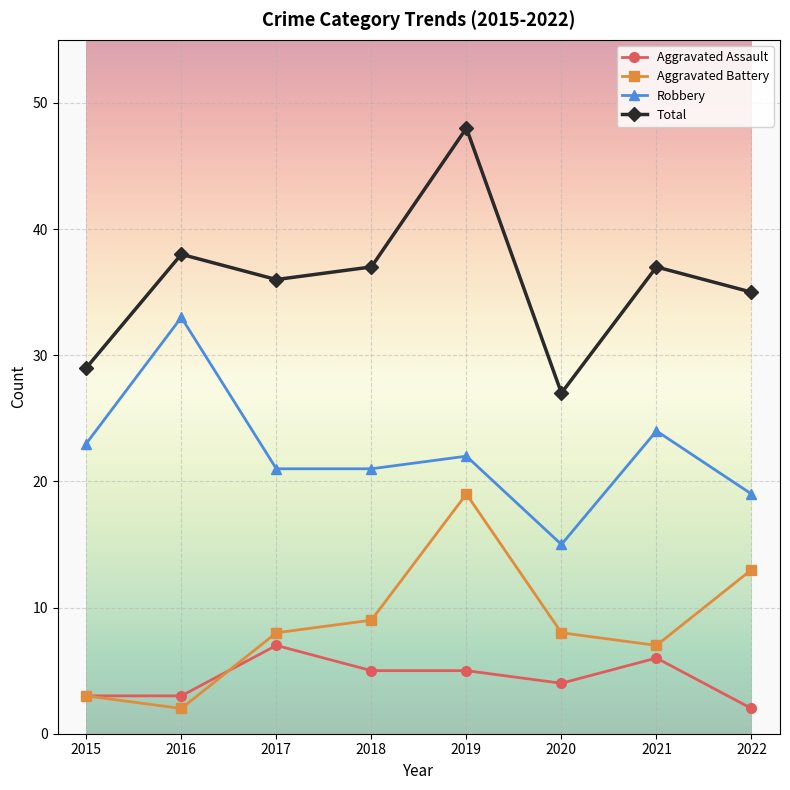

True or false: Total and Aggravated Assault intersect in this chart.

False